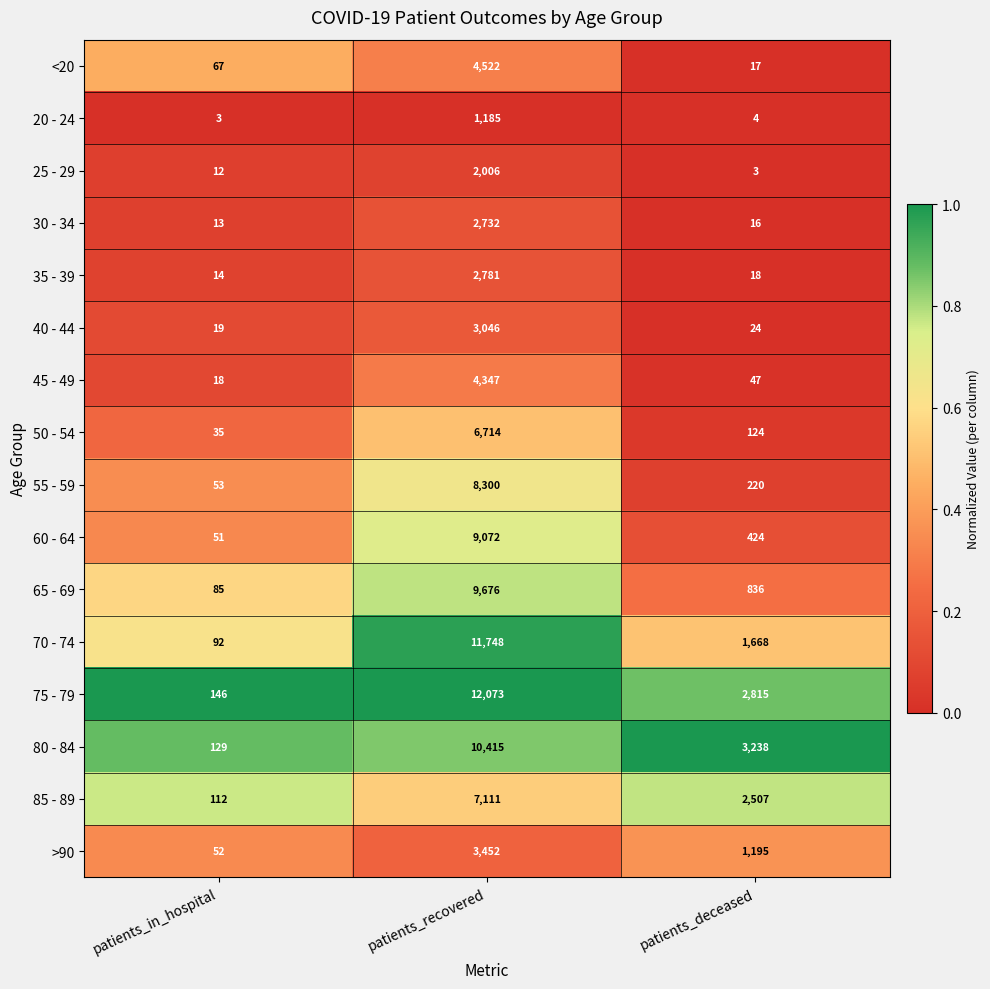

Which series has the largest range (max minus min)?

75 - 79